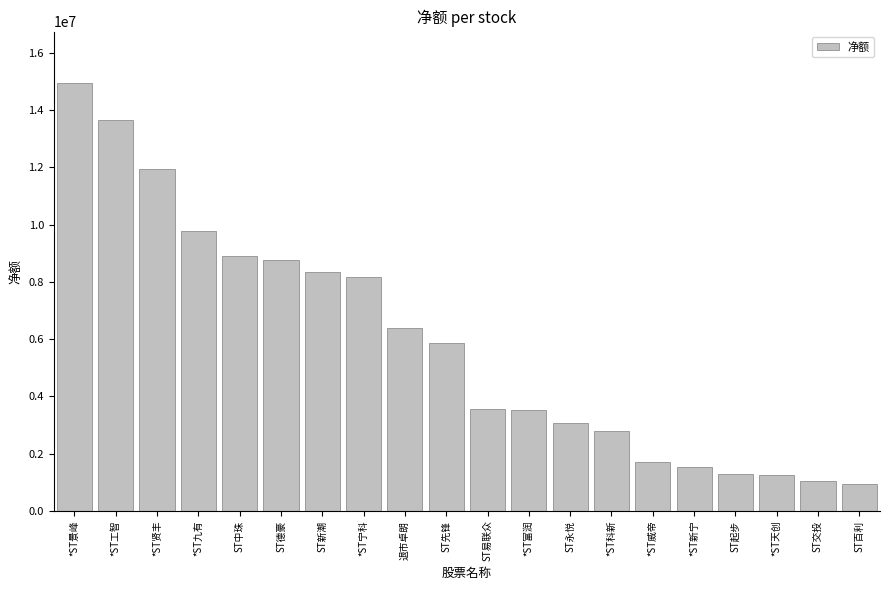

Which has a higher value, *ST富润 or ST德豪?

ST德豪